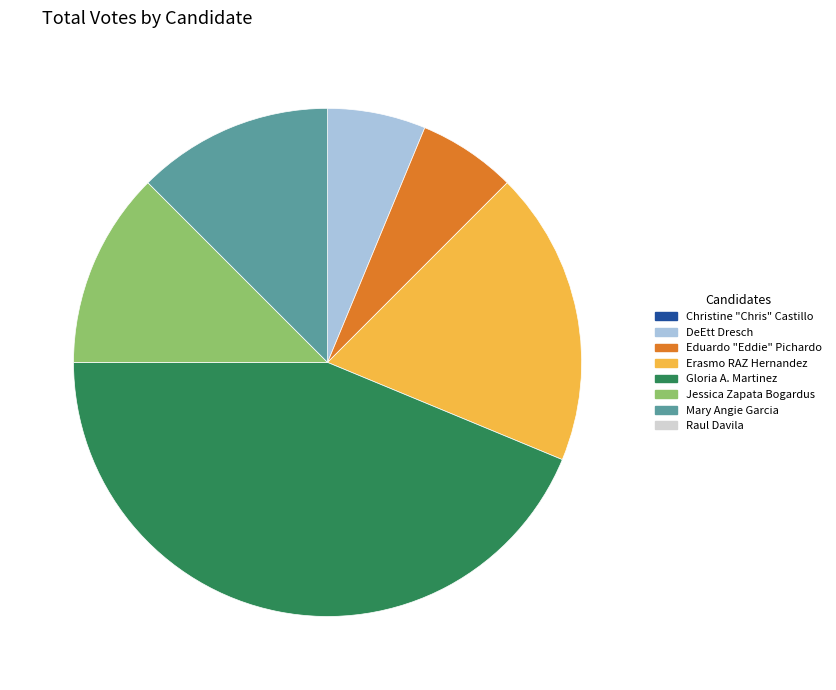

Is there any slice that represents more than half of the pie?

No